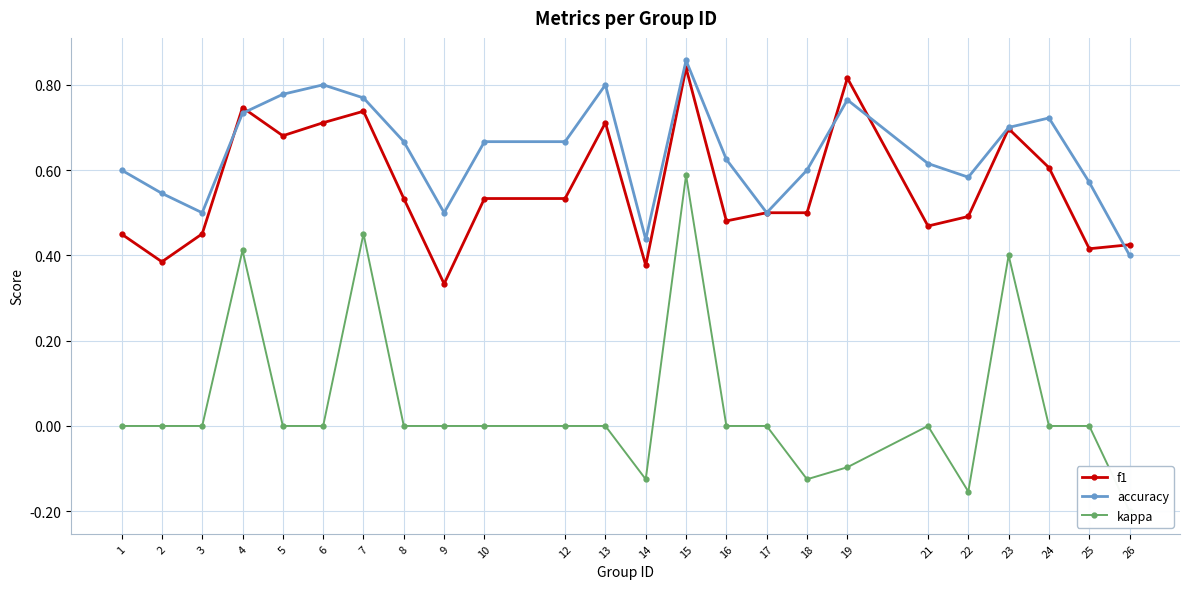

Reading left to right, extract all data points from this chart.

f1: 1=0.5	2=0.4	3=0.5	4=0.7	5=0.7	6=0.7	7=0.7	8=0.5	9=0.3	10=0.5	12=0.5	13=0.7	14=0.4	15=0.8	16=0.5	17=0.5	18=0.5	19=0.8	21=0.5	22=0.5	23=0.7	24=0.6	25=0.4	26=0.4
accuracy: 1=0.6	2=0.5	3=0.5	4=0.7	5=0.8	6=0.8	7=0.8	8=0.7	9=0.5	10=0.7	12=0.7	13=0.8	14=0.4	15=0.9	16=0.6	17=0.5	18=0.6	19=0.8	21=0.6	22=0.6	23=0.7	24=0.7	25=0.6	26=0.4
kappa: 1=0.0	2=0.0	3=0.0	4=0.4	5=0.0	6=0.0	7=0.5	8=0.0	9=0.0	10=0.0	12=0.0	13=0.0	14=-0.1	15=0.6	16=0.0	17=0.0	18=-0.1	19=-0.1	21=0.0	22=-0.2	23=0.4	24=0.0	25=0.0	26=-0.2